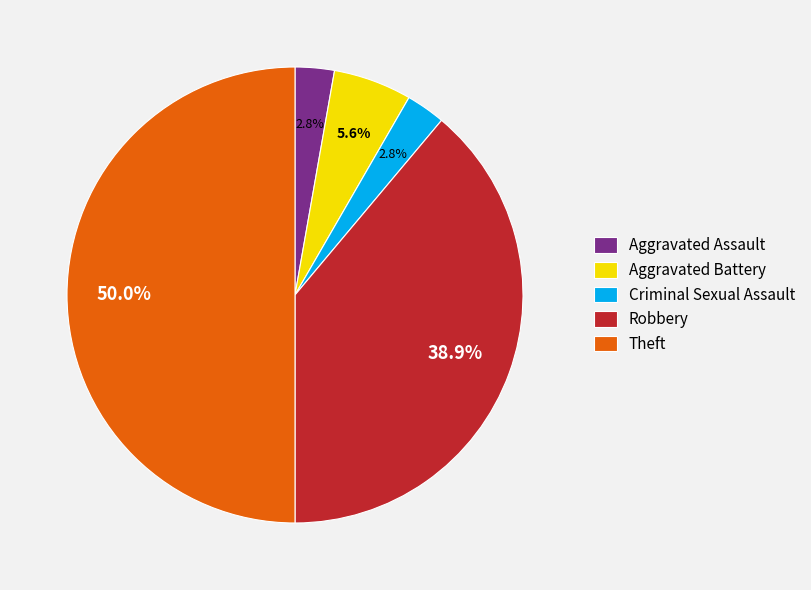

To the nearest percent, what is the difference between the largest and smallest slice percentages?

47%